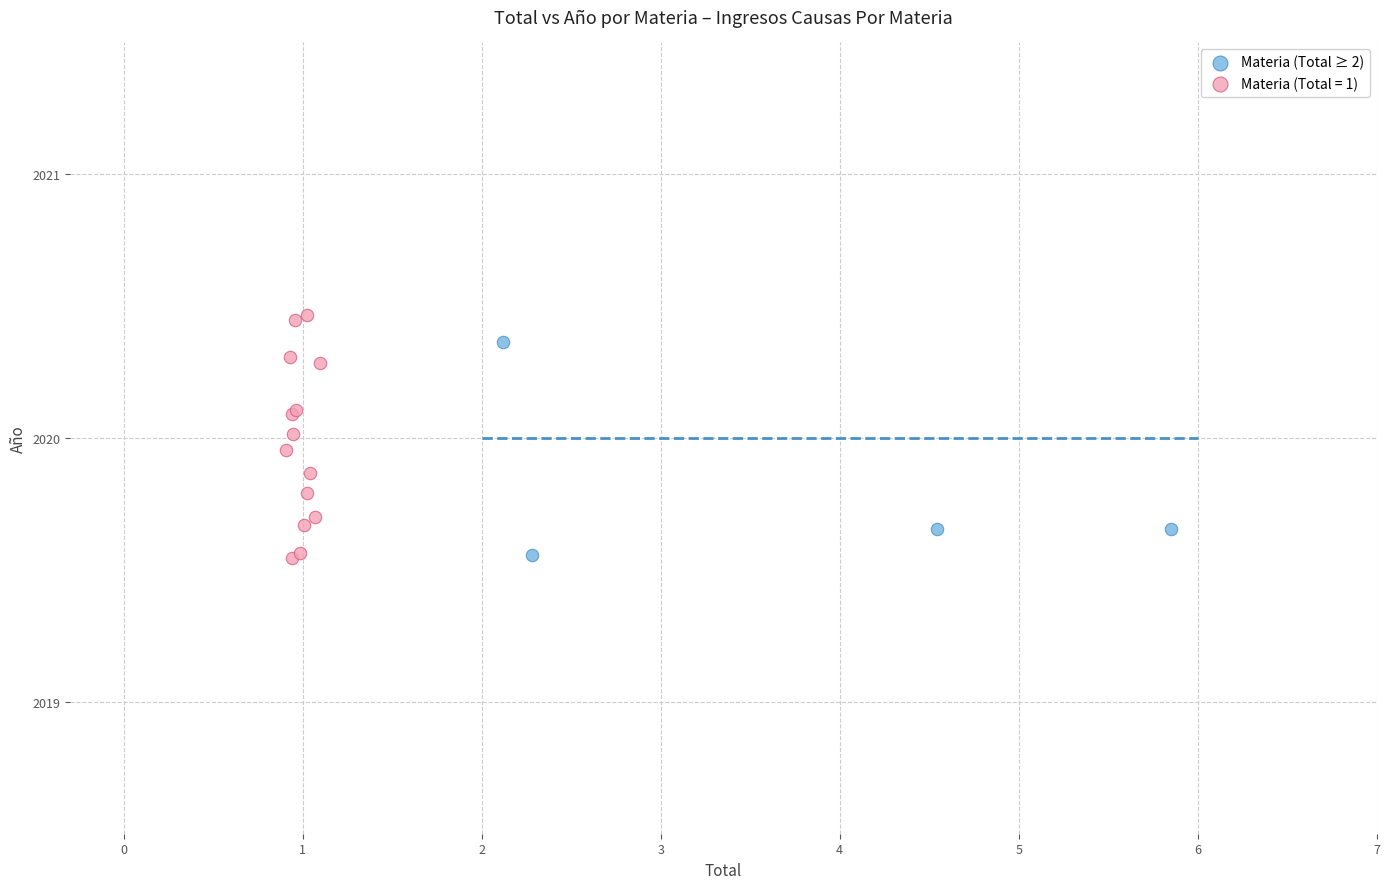

Which series has the widest spread of Y values?

Materia (Total = 1)